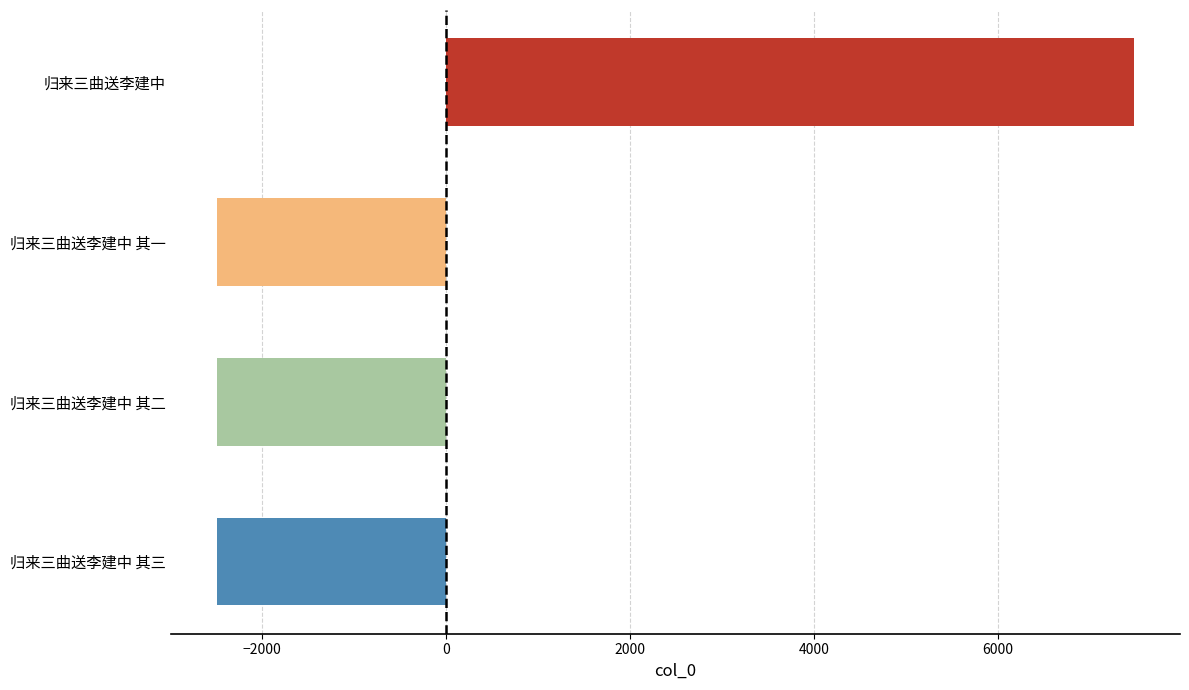

Is it true that the value at 归来三曲送李建中 其一 is -1535.6?

False